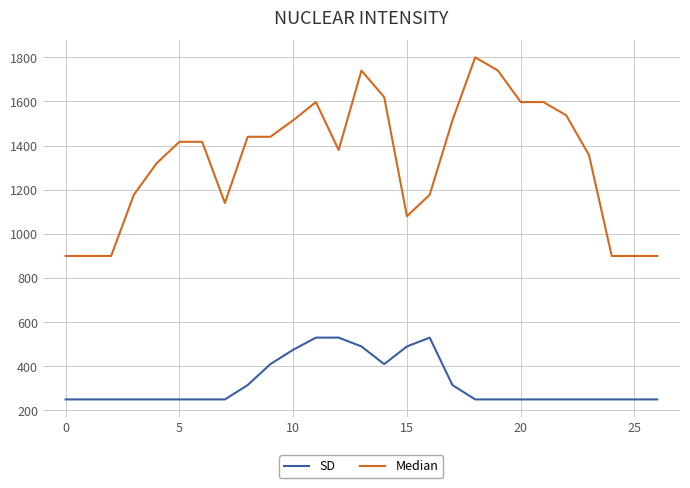

Which series has the largest total across all categories?

Median